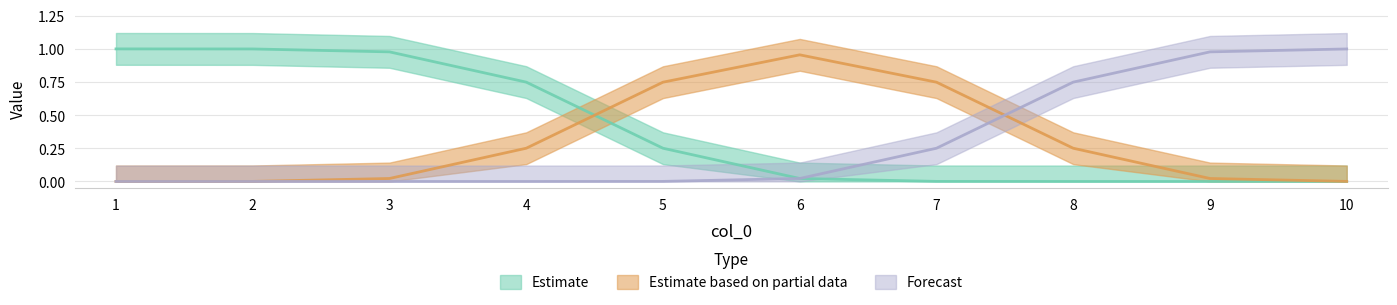

Which category has the lowest value in the 1 series?

1